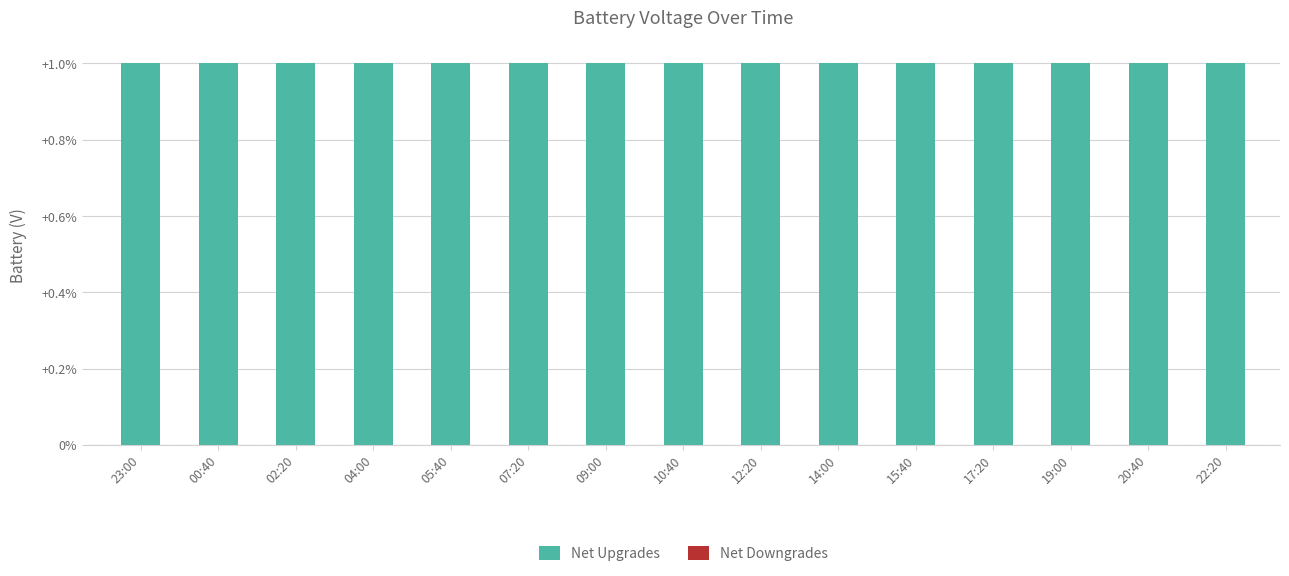

Which has a higher value, 07:20 or 12:20?

07:20